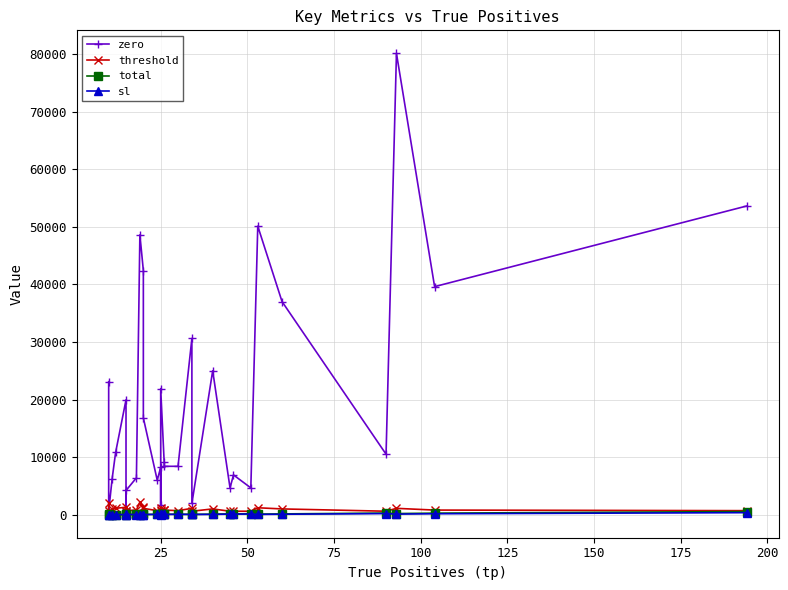

What is the smallest value displayed?

4